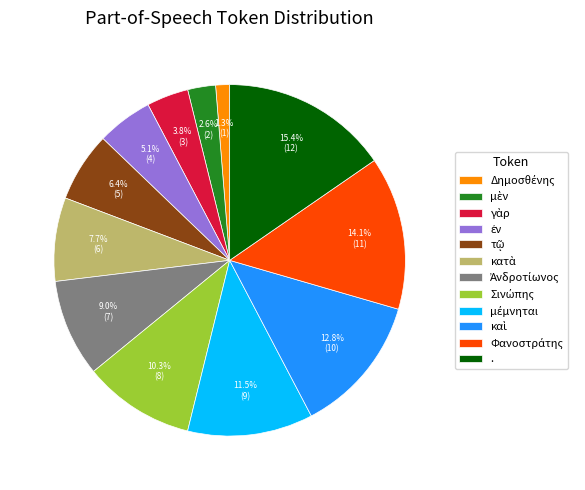

Does any single category account for the majority?

No